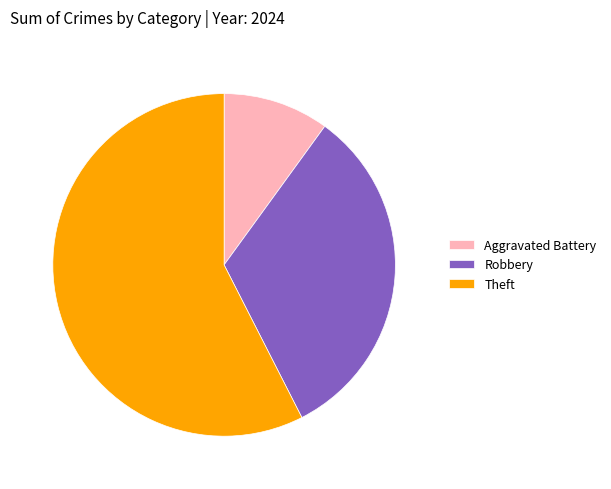

What is the ratio of the value at Aggravated Battery to the value at Robbery?

0.3